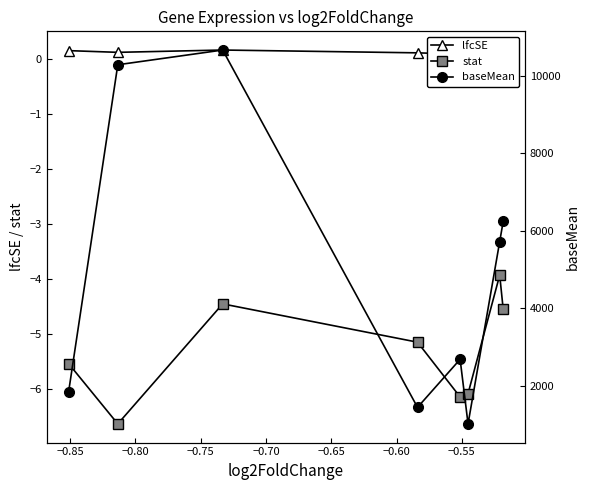

What is the value of the stat point at the 5th from the left?

-6.1